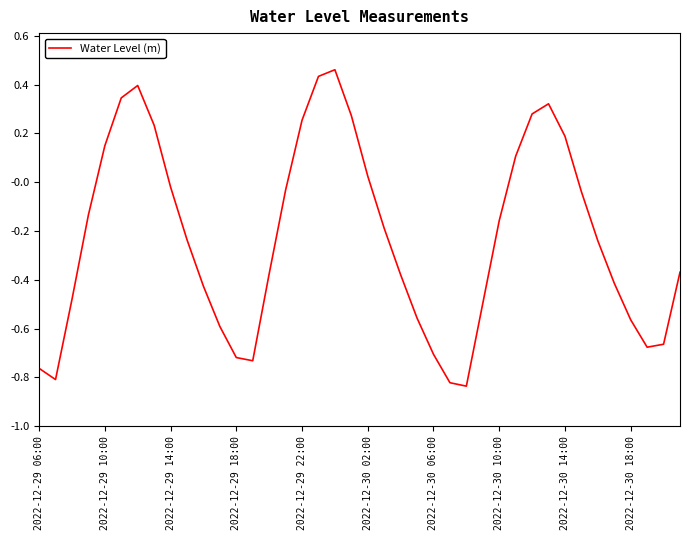

What is the difference between the maximum and minimum values?

1.3